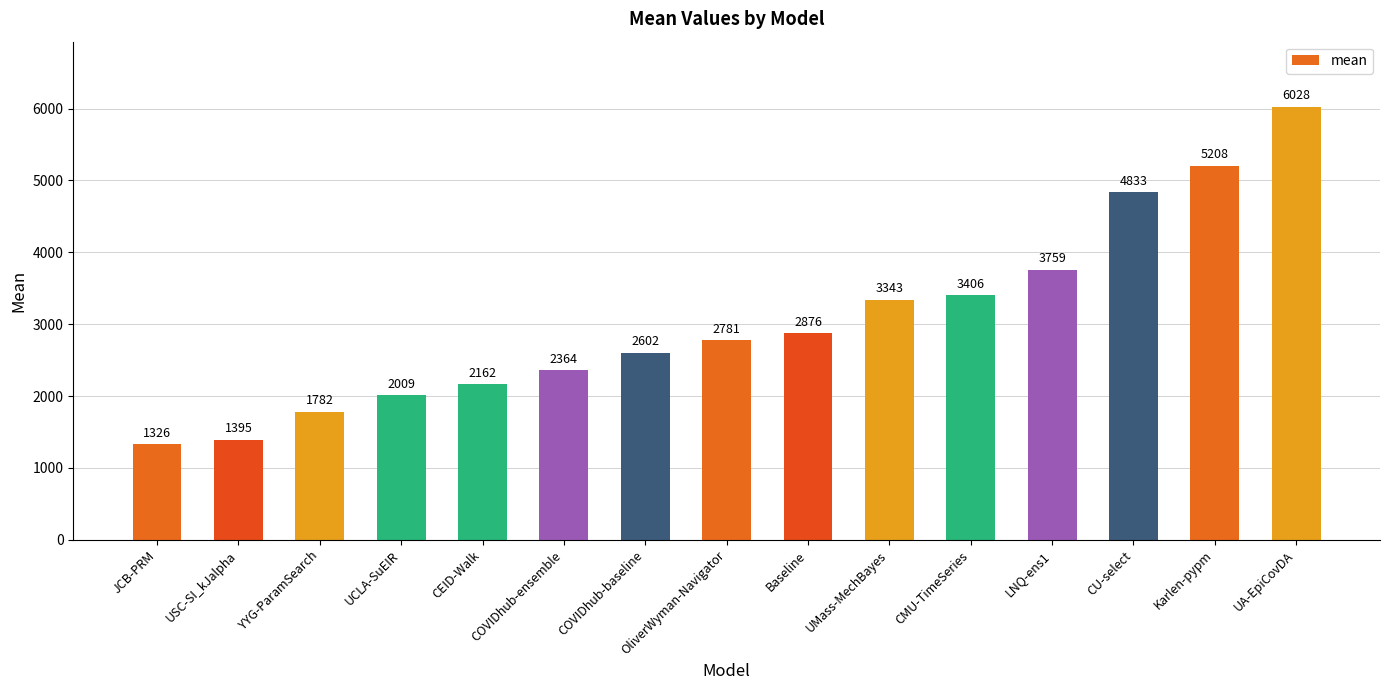

Rank the categories by value from highest to lowest.

UA-EpiCovDA, Karlen-pypm, CU-select, LNQ-ens1, CMU-TimeSeries, UMass-MechBayes, Baseline, OliverWyman-Navigator, COVIDhub-baseline, COVIDhub-ensemble, CEID-Walk, UCLA-SuEIR, YYG-ParamSearch, USC-SI_kJalpha, JCB-PRM